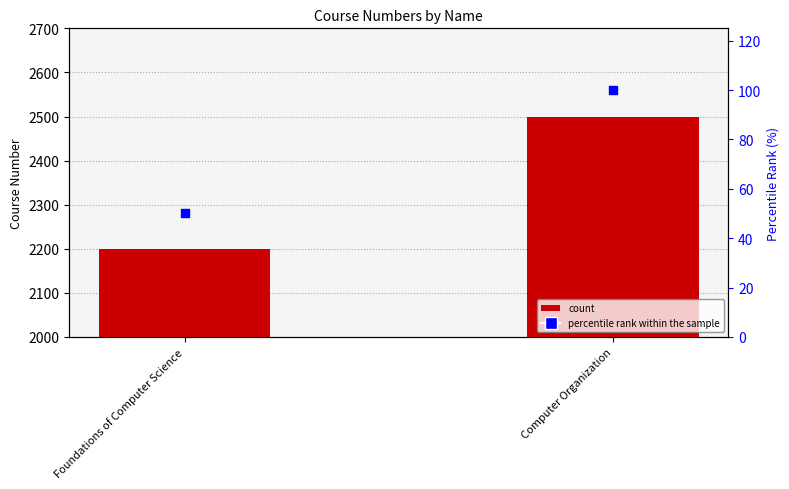

At how many categories does at least one series exceed 2183?

2